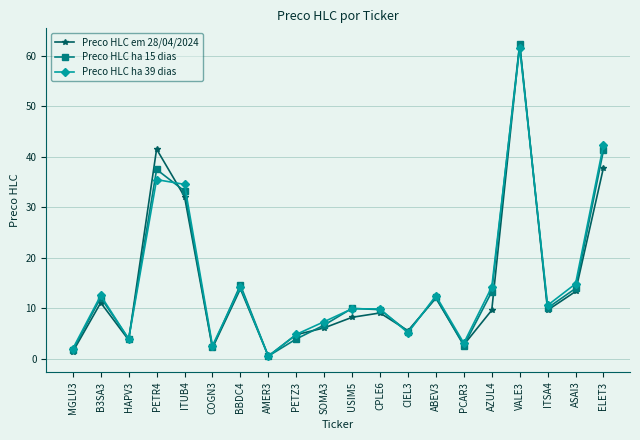

What is the spread (max minus min) of values at ITSA4?

1.0